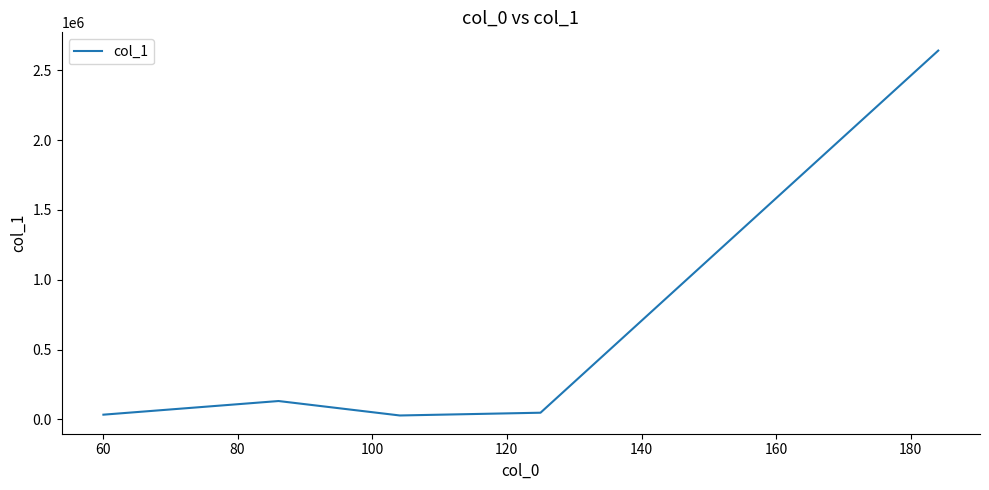

What is the greatest value displayed?

2641562.5